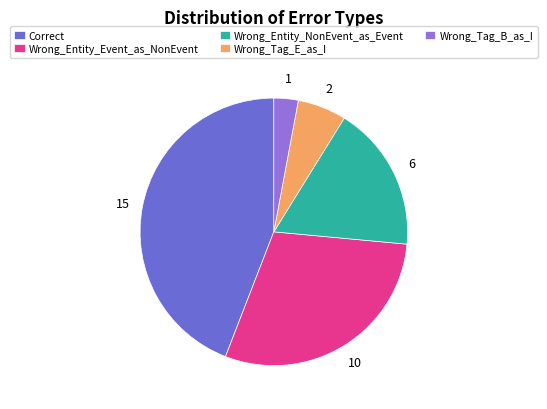

Is the sum of Wrong_Tag_B_as_I and Wrong_Entity_Event_as_NonEvent greater than half?

No